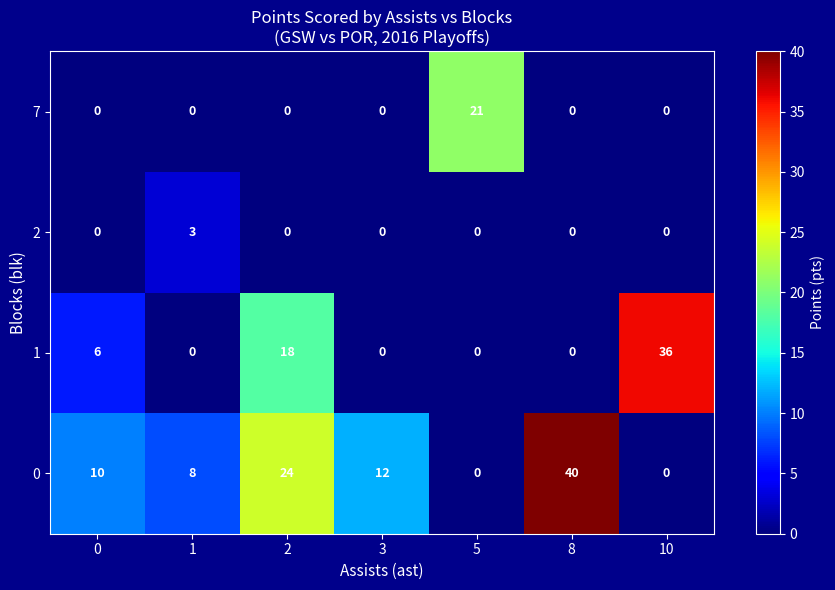

Reading left to right, list all the values displayed in this chart.

7: 0	0	0	0	21	0	0
2: 0	3	0	0	0	0	0
1: 6	0	18	0	0	0	36
0: 10	8	24	12	0	40	0